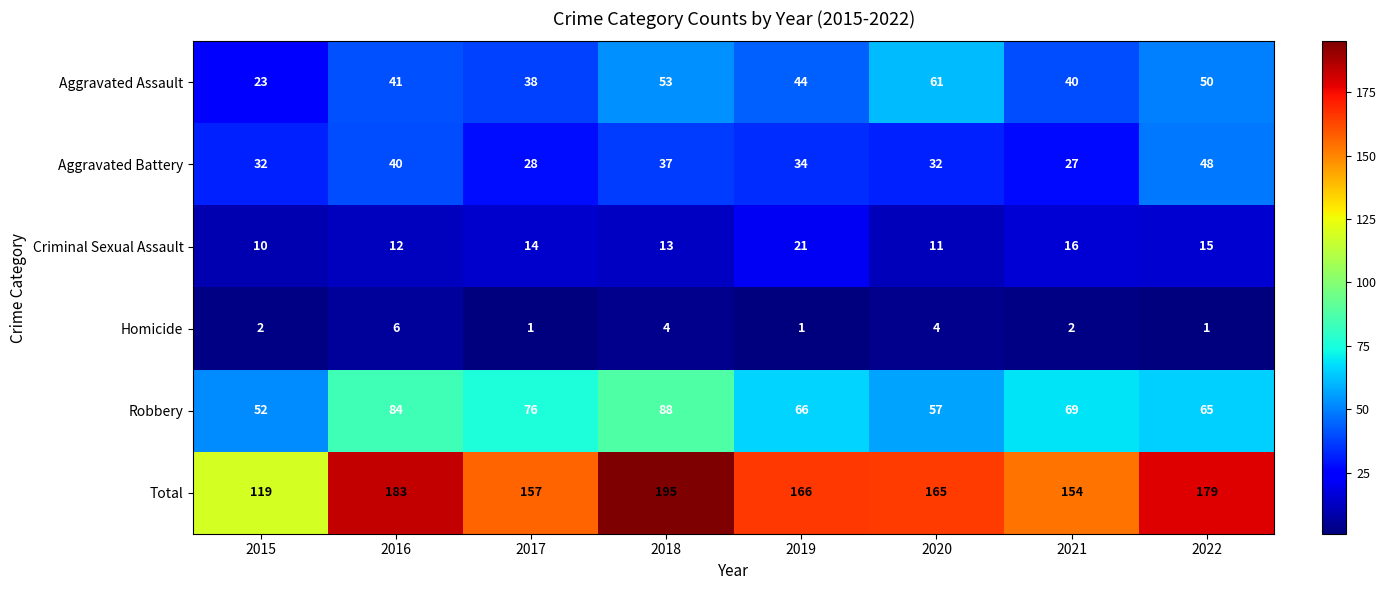

The Criminal Sexual Assault series shows 16 at 2020. True or false?

False